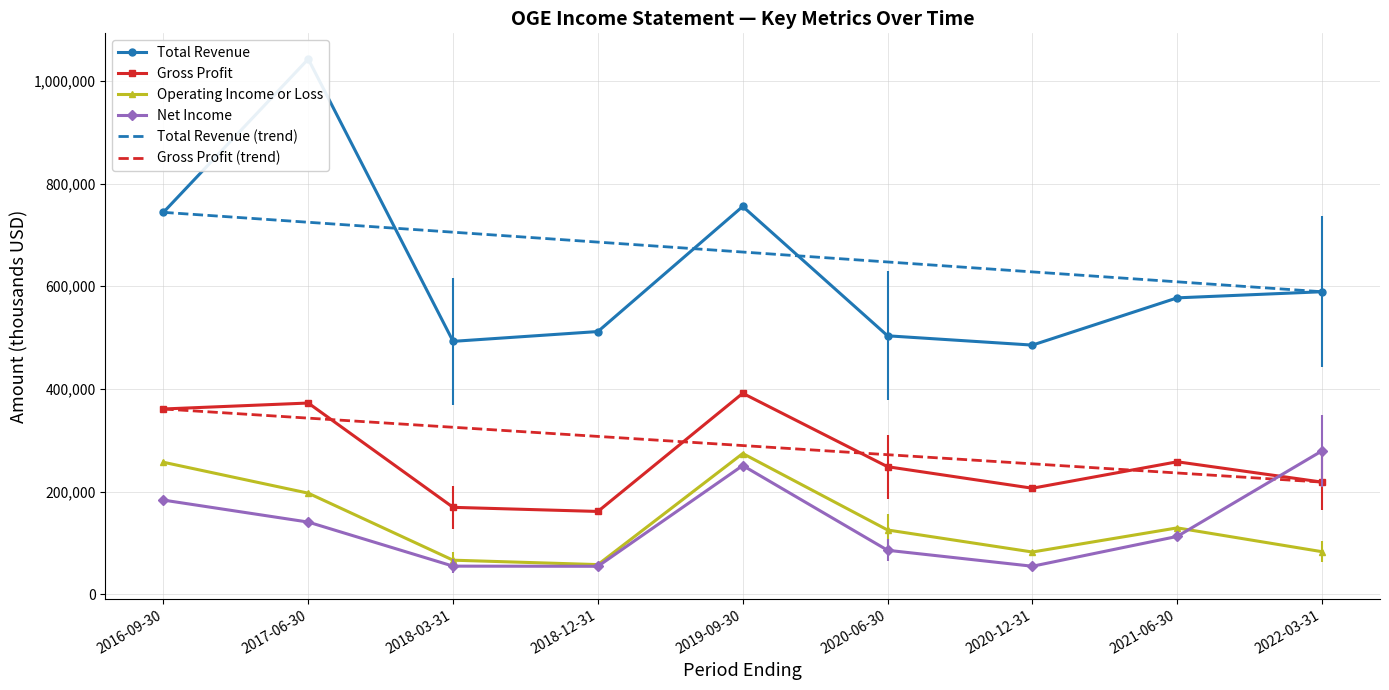

True or false: Gross Profit (trend) and Net Income intersect in this chart.

True